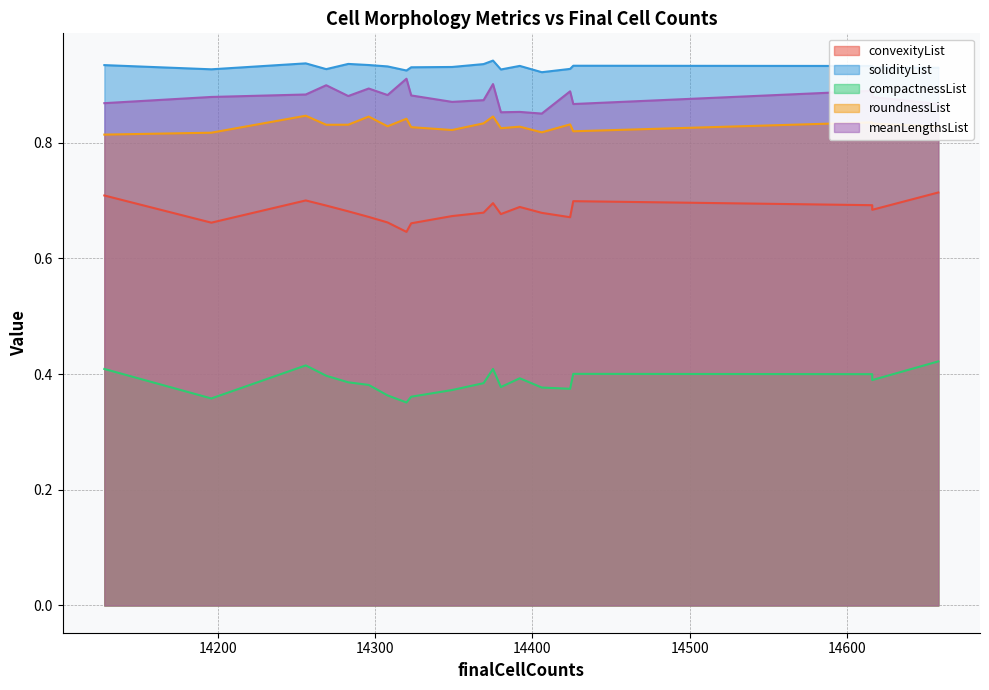

Reading left to right, transcribe all the data shown in this chart.

convexityList: 14269=0.7	14406=0.7	14380=0.7	14616=0.7	14128=0.7	14320=0.6	14283=0.7	14369=0.7	14196=0.7	14256=0.7	14308=0.7	14616=0.7	14323=0.7	14296=0.7	14349=0.7	14375=0.7	14426=0.7	14424=0.7	14658=0.7	14392=0.7
solidityList: 14269=0.9	14406=0.9	14380=0.9	14616=0.9	14128=0.9	14320=0.9	14283=0.9	14369=0.9	14196=0.9	14256=0.9	14308=0.9	14616=0.9	14323=0.9	14296=0.9	14349=0.9	14375=0.9	14426=0.9	14424=0.9	14658=0.9	14392=0.9
compactnessList: 14269=0.4	14406=0.4	14380=0.4	14616=0.4	14128=0.4	14320=0.4	14283=0.4	14369=0.4	14196=0.4	14256=0.4	14308=0.4	14616=0.4	14323=0.4	14296=0.4	14349=0.4	14375=0.4	14426=0.4	14424=0.4	14658=0.4	14392=0.4
roundnessList: 14269=0.8	14406=0.8	14380=0.8	14616=0.8	14128=0.8	14320=0.8	14283=0.8	14369=0.8	14196=0.8	14256=0.8	14308=0.8	14616=0.8	14323=0.8	14296=0.8	14349=0.8	14375=0.8	14426=0.8	14424=0.8	14658=0.8	14392=0.8
meanLengthsList: 14269=0.9	14406=0.9	14380=0.9	14616=0.9	14128=0.9	14320=0.9	14283=0.9	14369=0.9	14196=0.9	14256=0.9	14308=0.9	14616=0.9	14323=0.9	14296=0.9	14349=0.9	14375=0.9	14426=0.9	14424=0.9	14658=0.9	14392=0.9